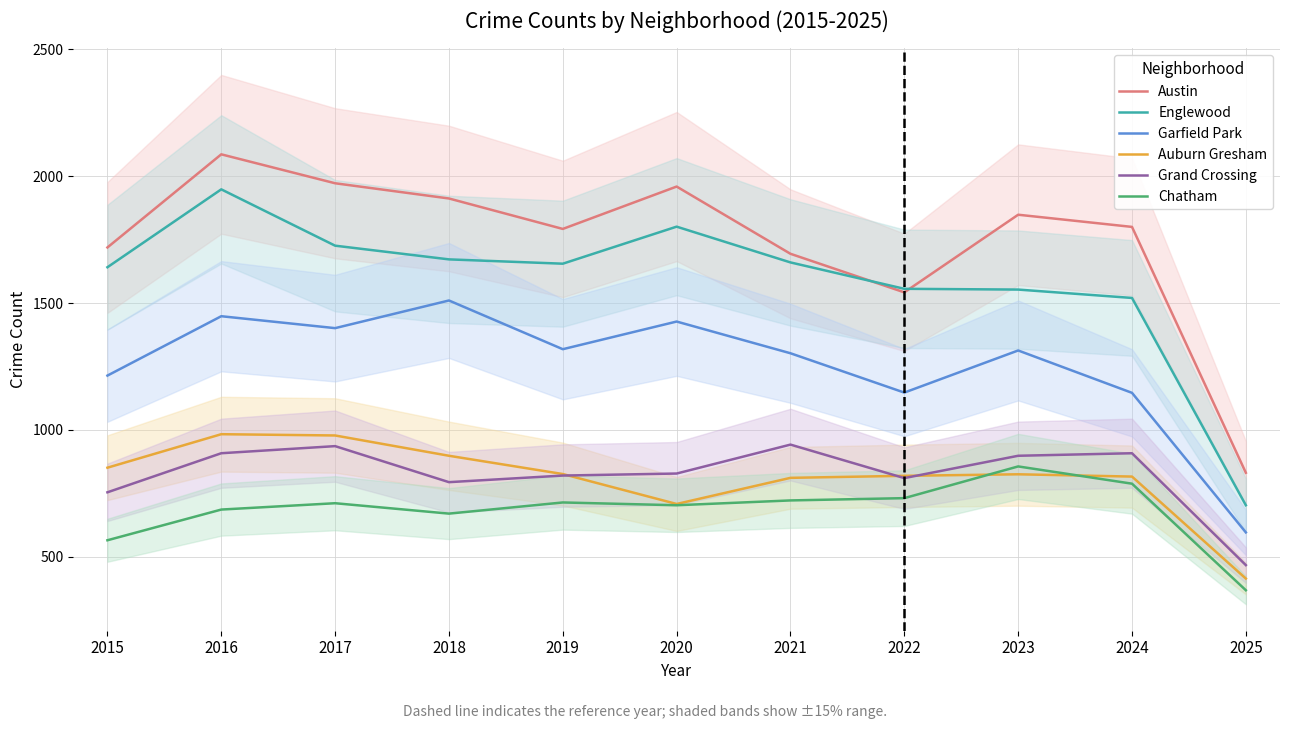

What is the sum of all Englewood values?

17435